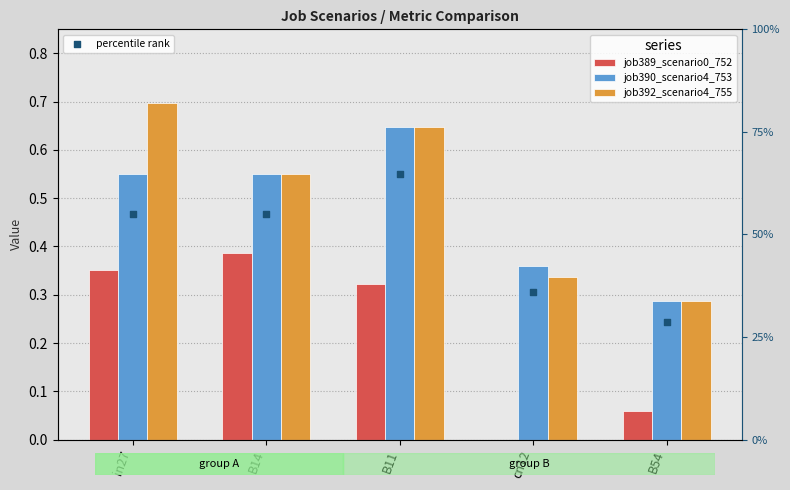

What are all the series names shown in the legend?

job389_scenario0_752, job390_scenario4_753, job392_scenario4_755, percentile rank